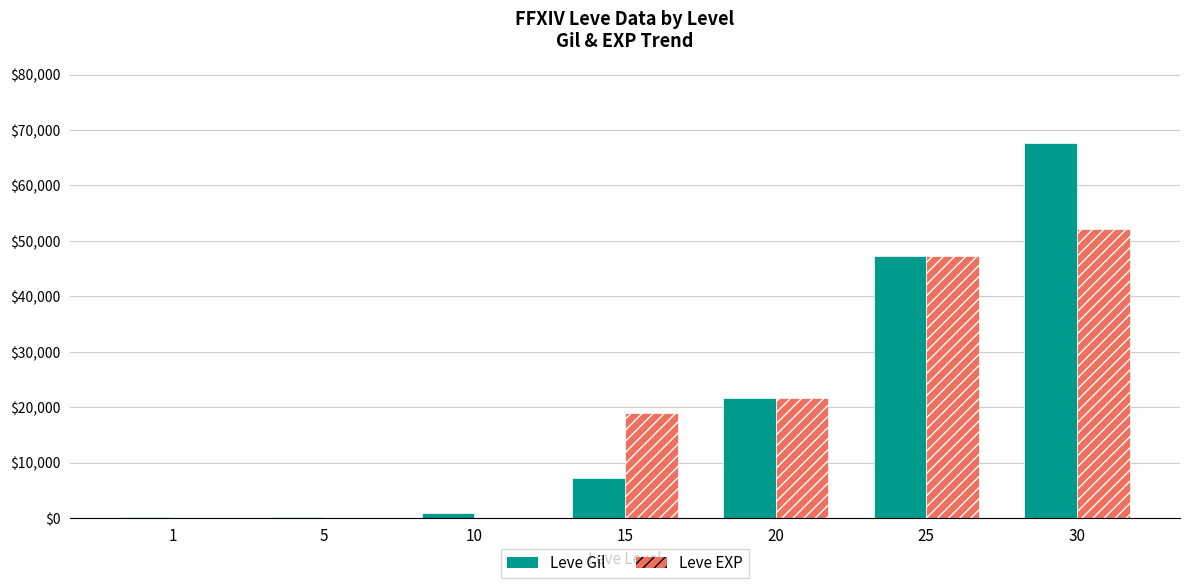

What is the highest value of the Leve Gil series?

67730